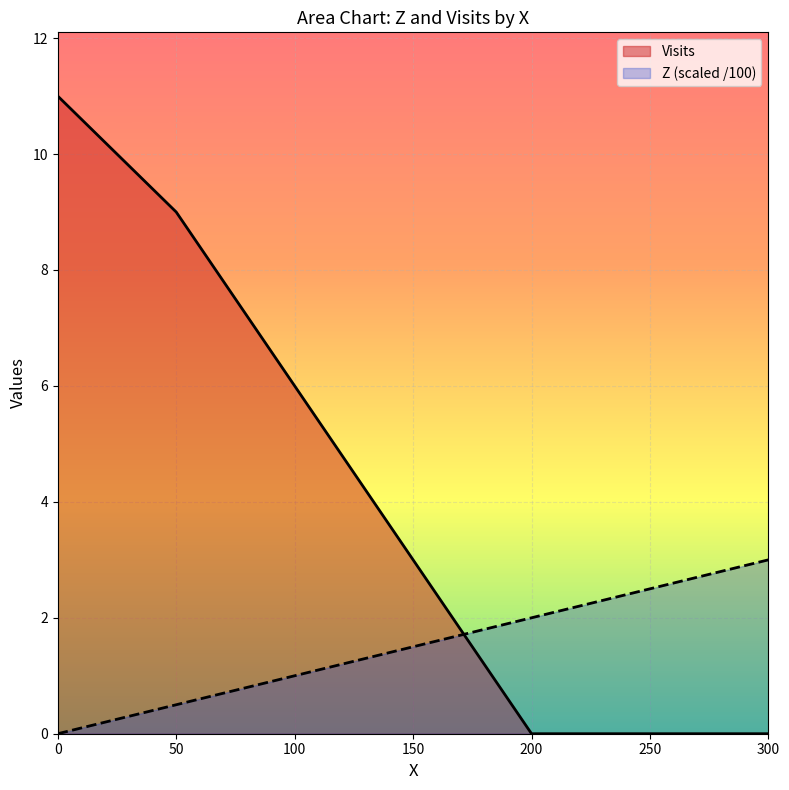

Which series changed the most between 250 and 300?

Z (scaled /100)